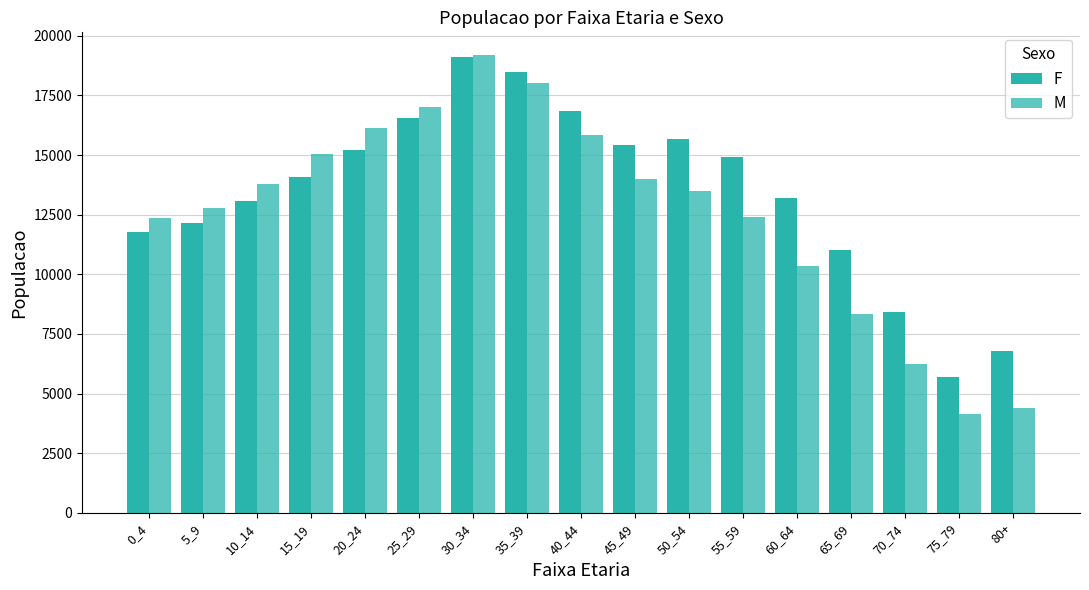

The M series shows 6502 at 50_54. True or false?

False